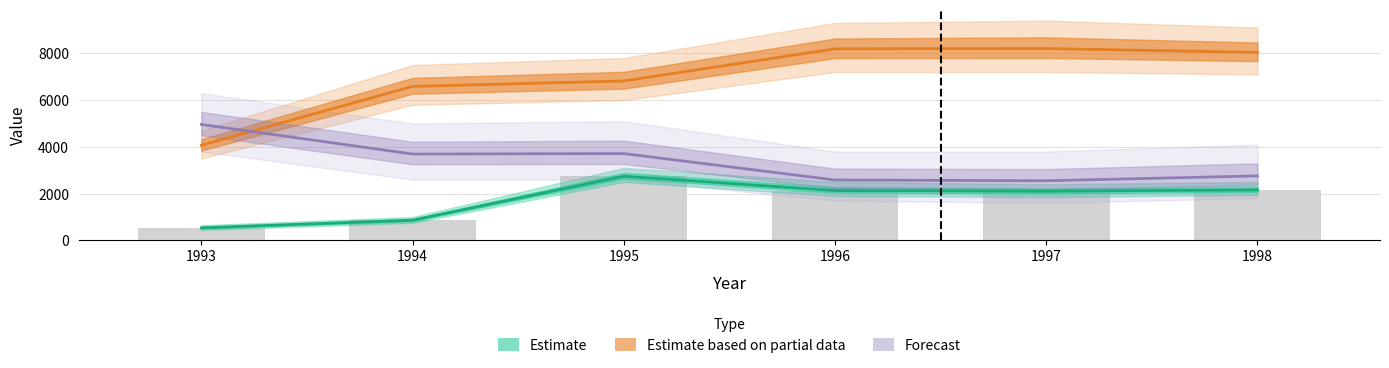

At which label does Estimate based on partial data reach its minimum?

1993